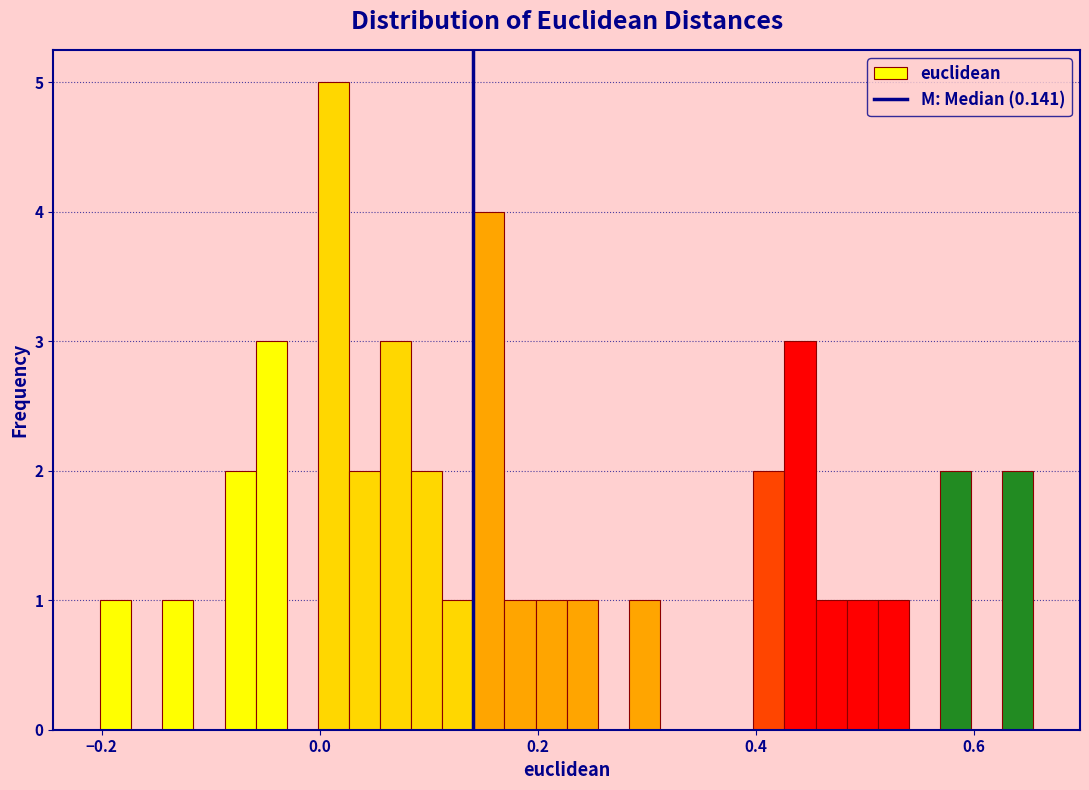

Around what value on the x-axis is the tallest bar? Give the approximate position of its centre, as read against the axis.

0.02